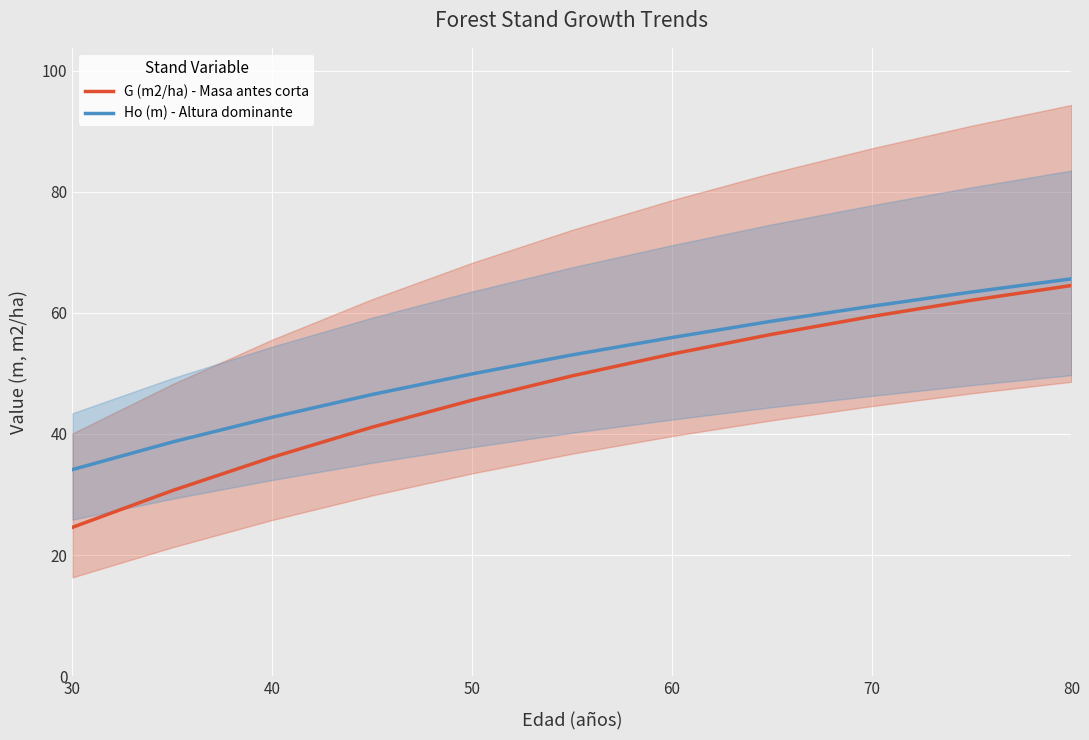

How many data points in Ho (m) - Altura dominante are above 53?

6